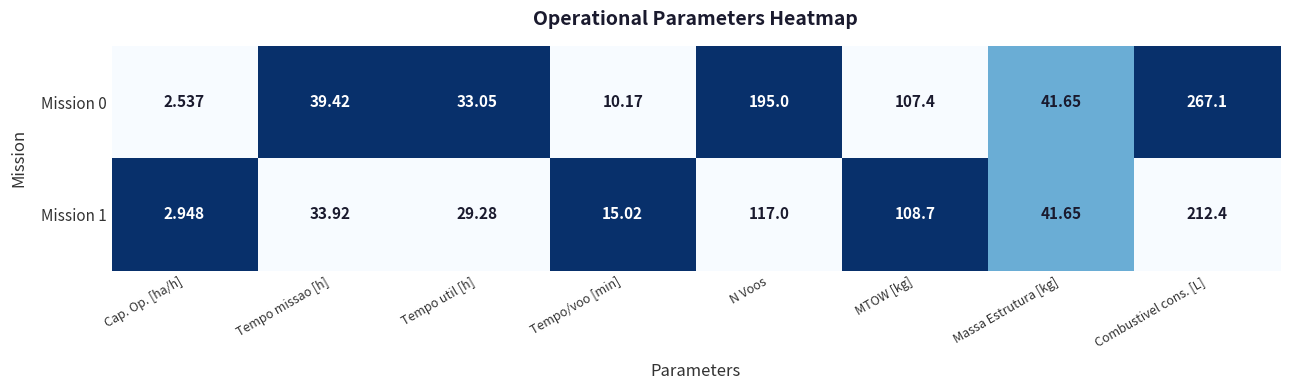

What is the greatest value displayed?

267.1